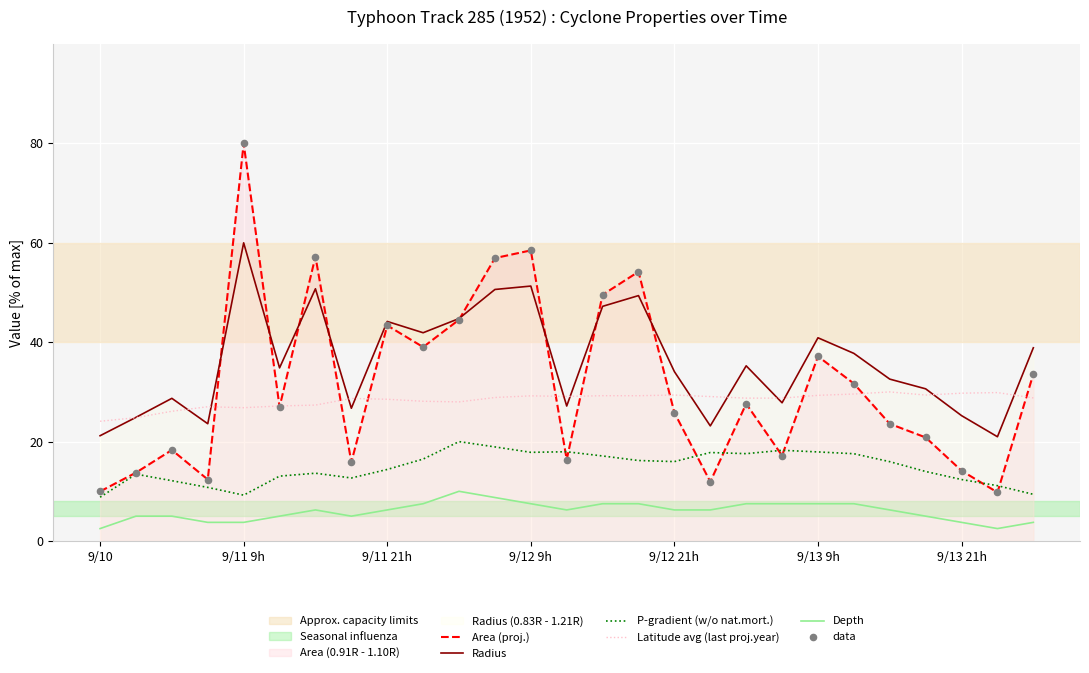

At which category is the sum across all series the highest?

9/11 9h